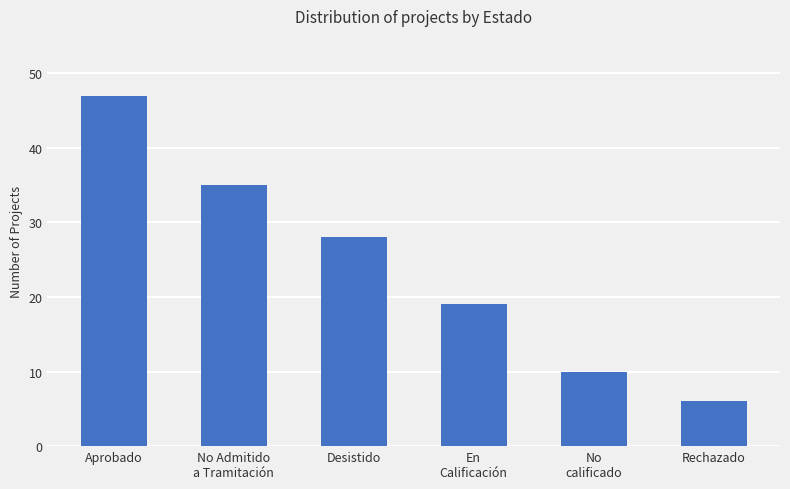

How many bars are there in total?

6